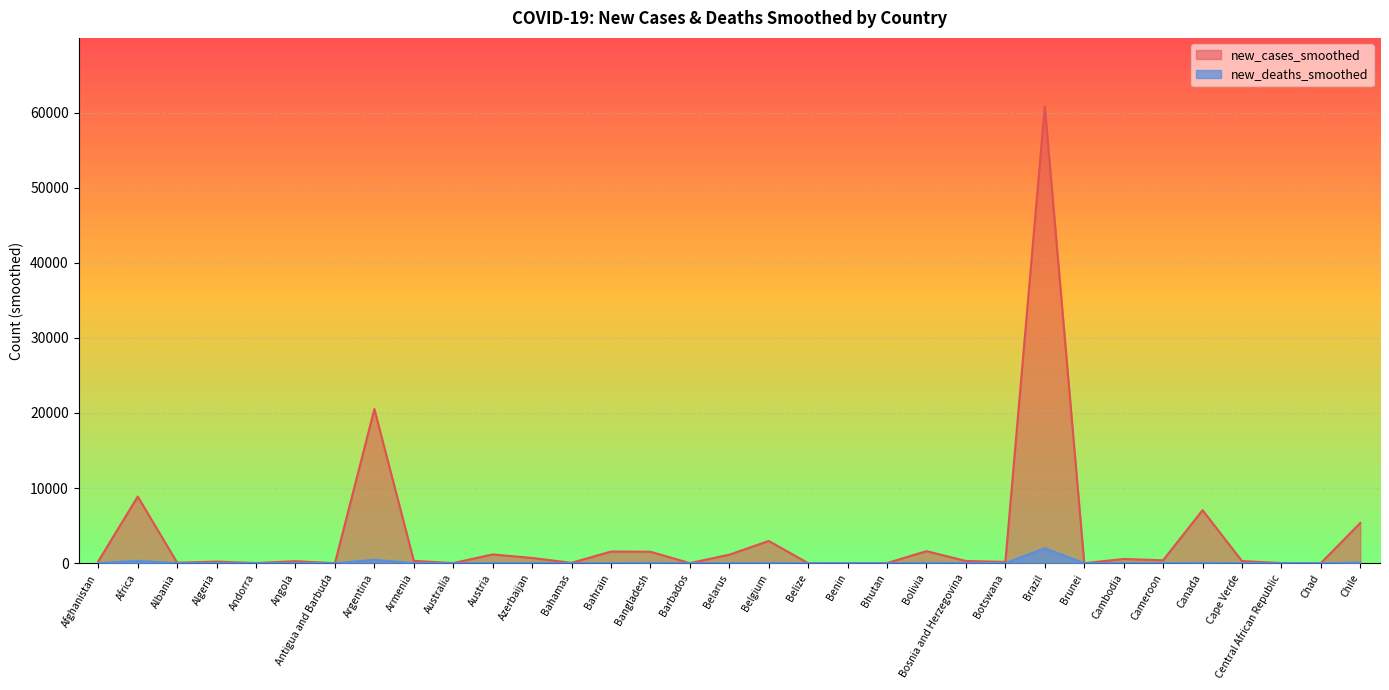

True or false: new_deaths_smoothed has a value of 3.3 at Belarus.

False